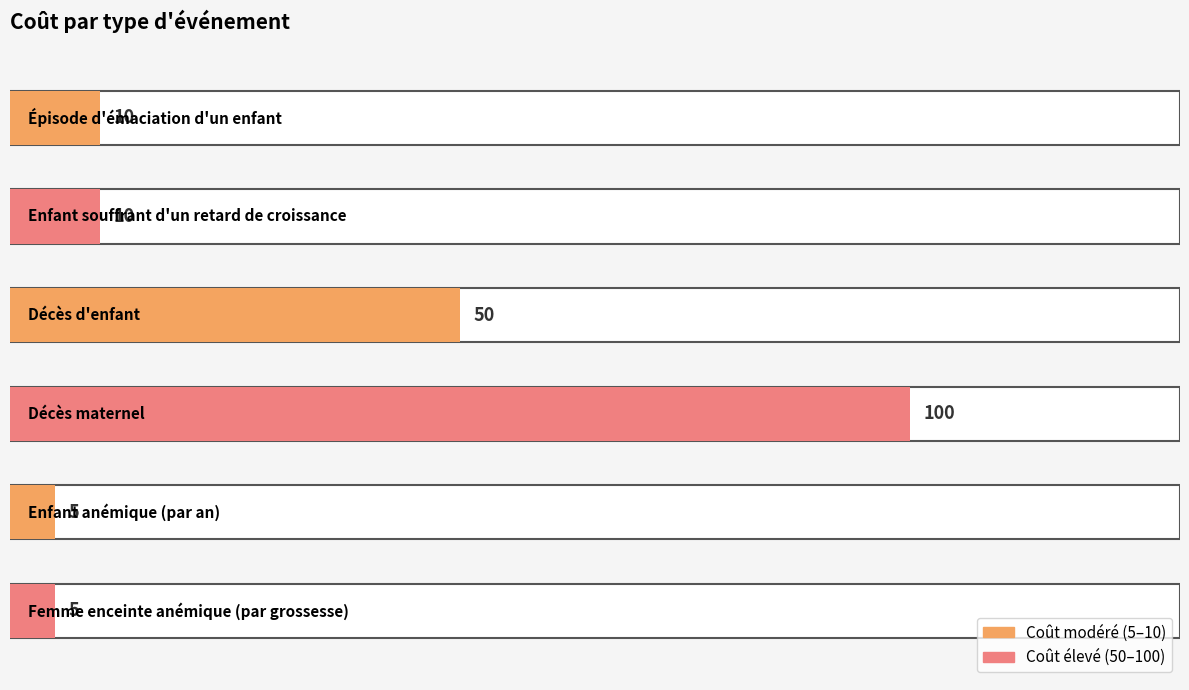

What is the greatest value displayed?

100